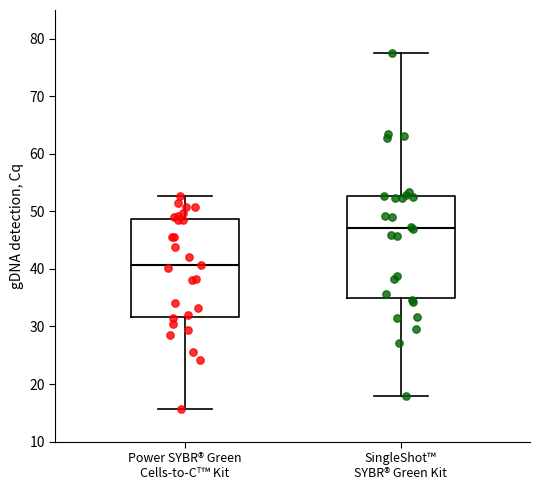

Where does the median line of the box for SingleShot™ SYBR® Green Kit sit on the y-axis? The values are not printed on the chart, so give them approximately, as read against the axis.

47